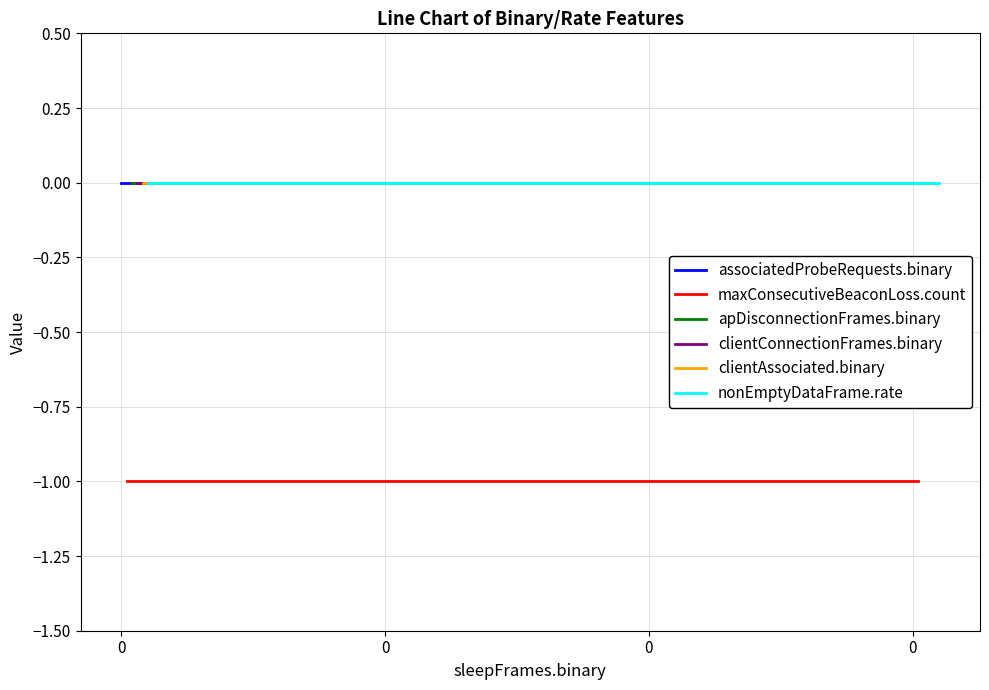

True or false: apDisconnectionFrames.binary and maxConsecutiveBeaconLoss.count intersect in this chart.

False